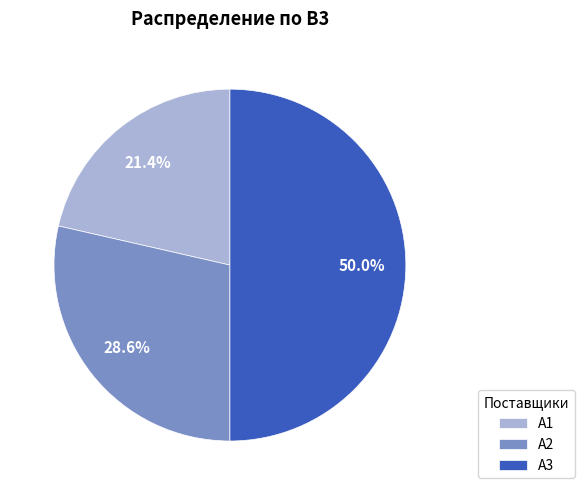

Which has a higher value, A3 or A1?

A3